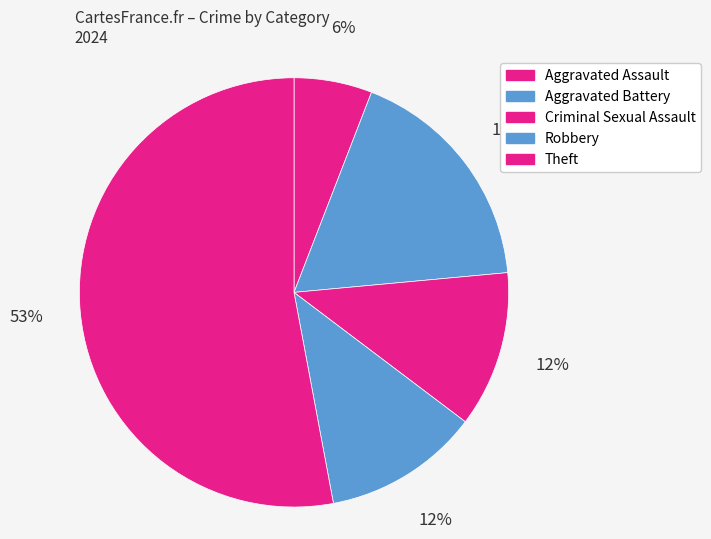

To the nearest percent, what percentage of the pie is Robbery?

12%